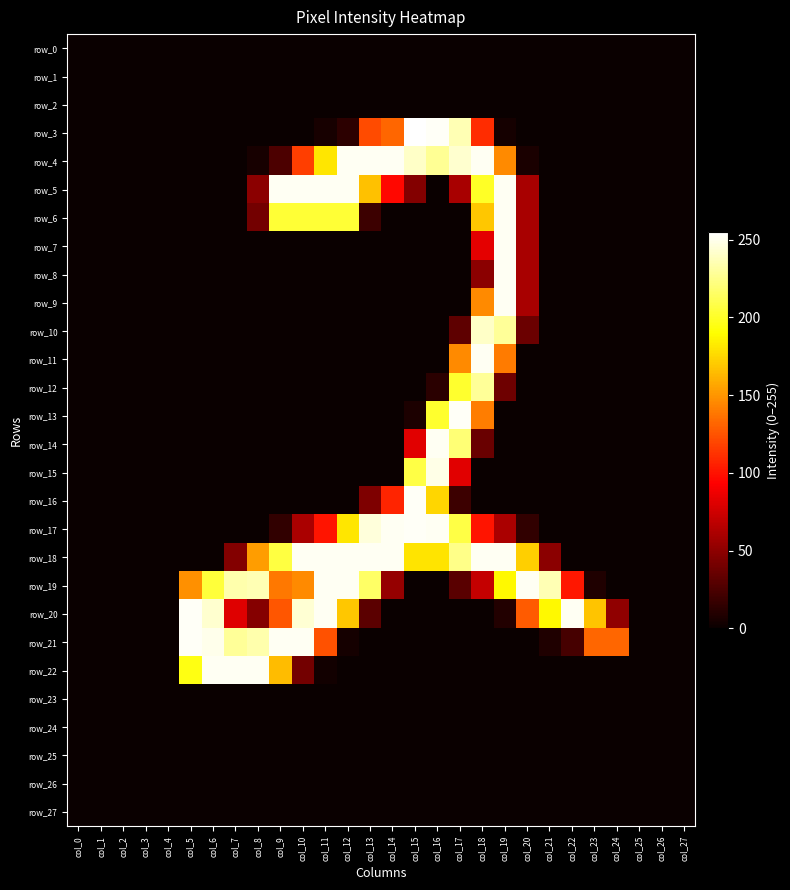

How many data points does each series have?

28